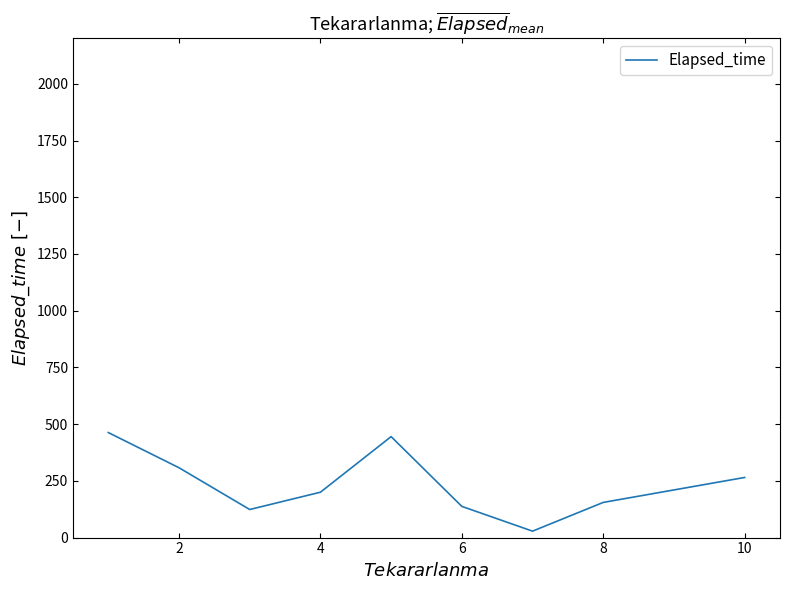

How many interior local valleys (lower than both neighbors) does the data have?

2